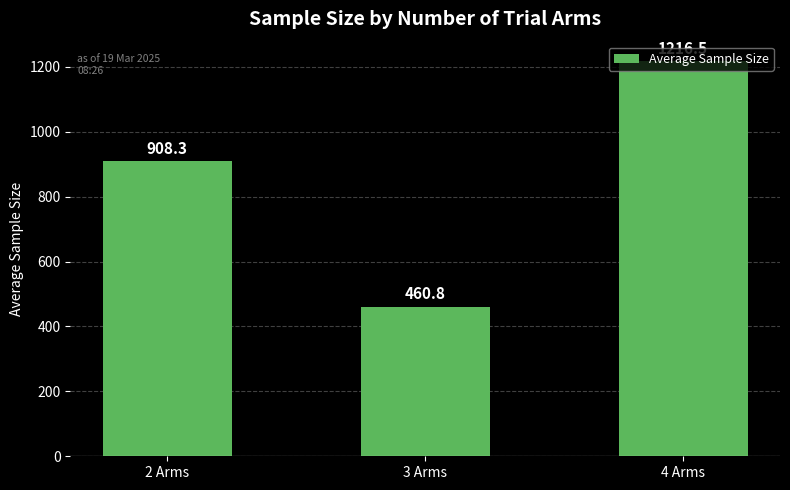

Which label corresponds to the smallest value in the chart?

3 Arms